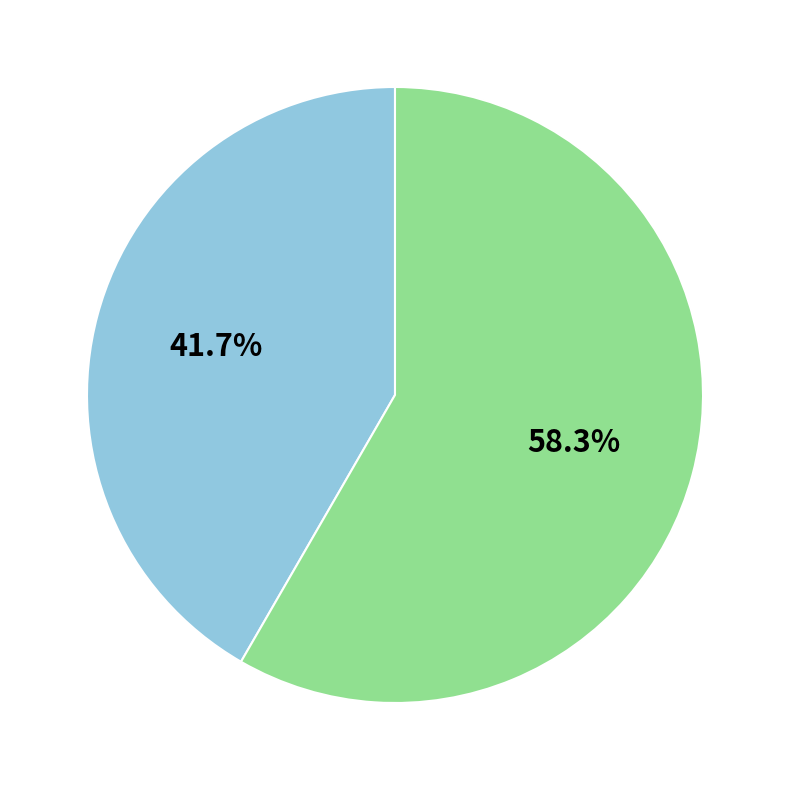

Does any single category account for the majority?

Yes